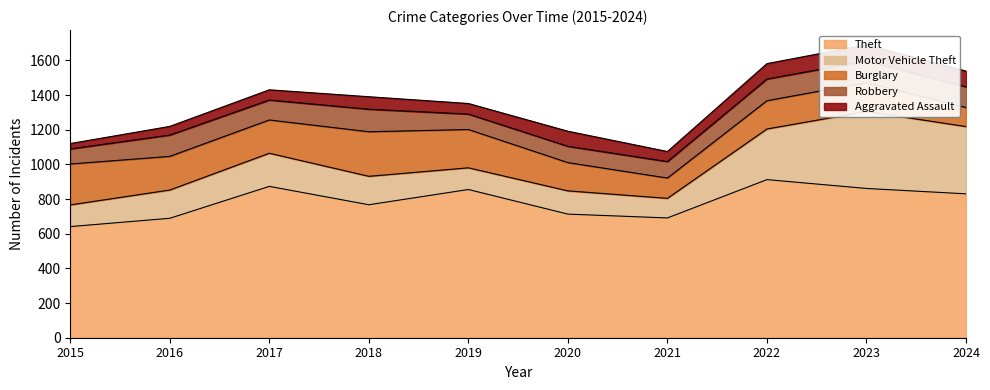

What is the average value of the Burglary series?

182